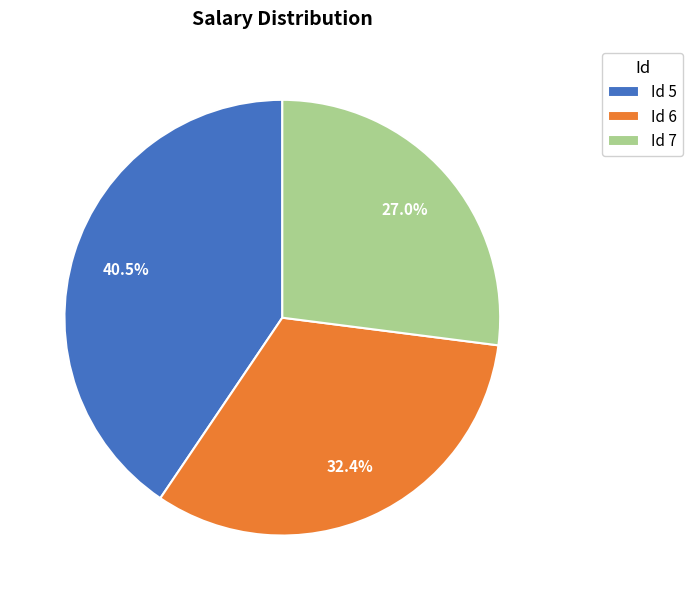

Is there a majority slice in this chart?

No